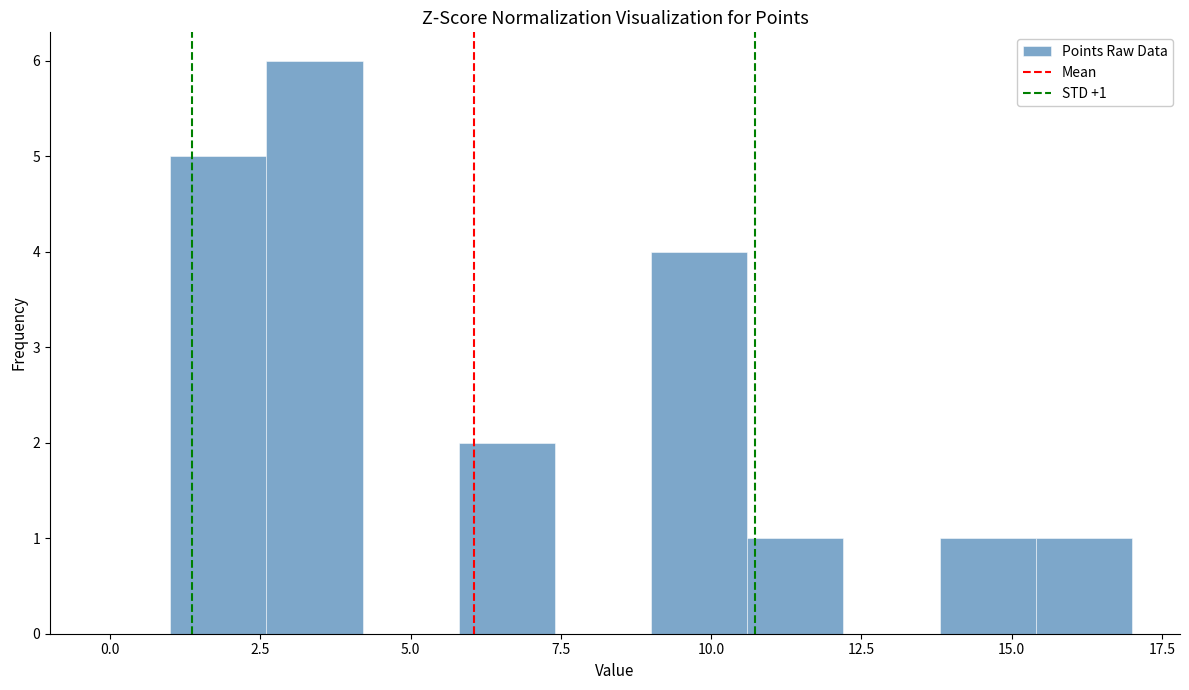

Read against the x-axis, roughly where is the centre of the tallest bar?

3.5